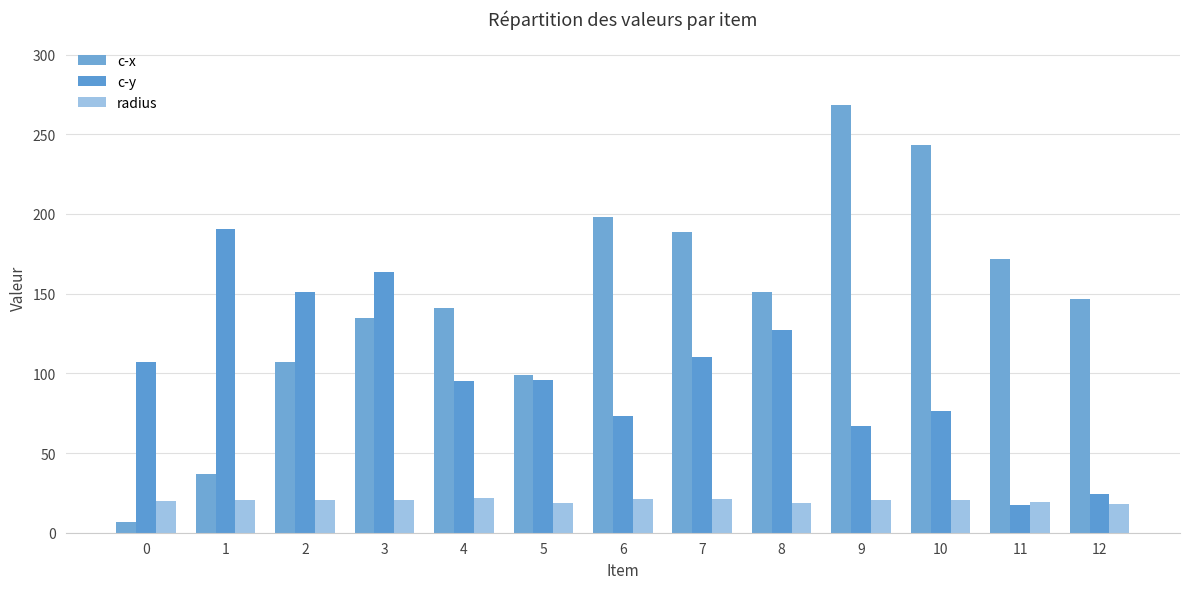

The c-y series shows 95.4 at 4. True or false?

True